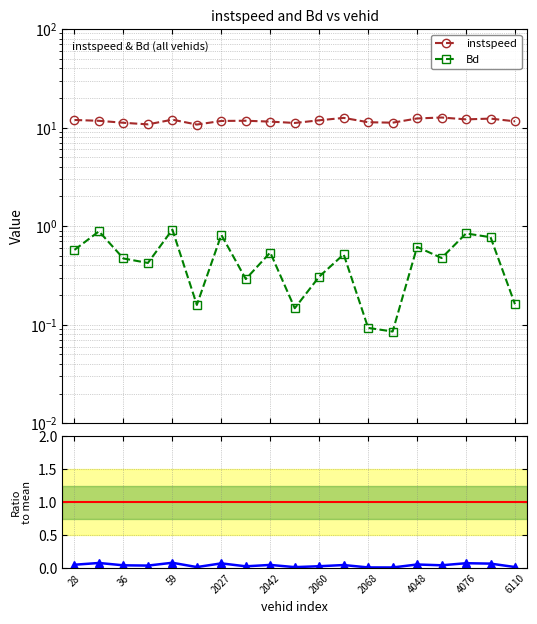

What is the value of the instspeed point at the 5th from the left?

12.0